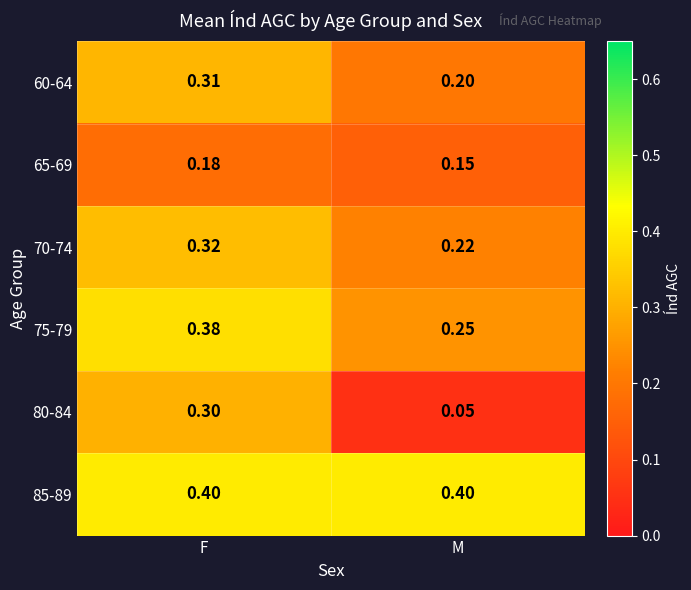

At which label does 65-69 reach its minimum?

M